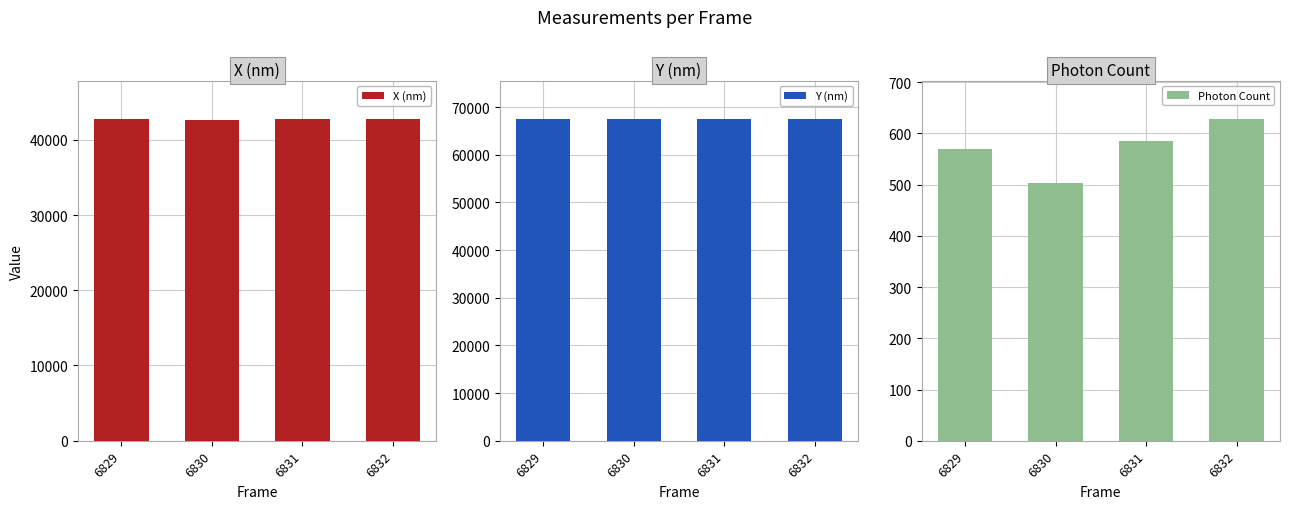

Which series changed the most between 6829 and 6831?

Y (nm)